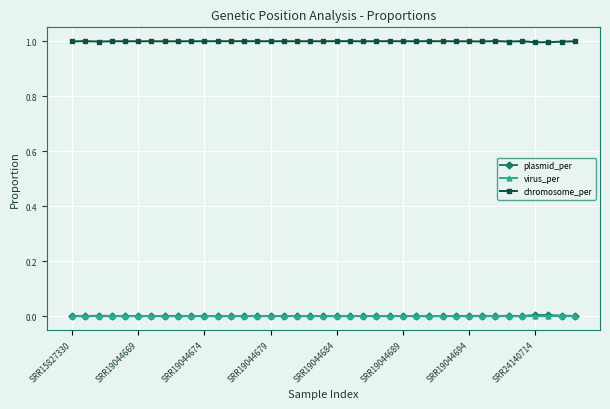

True or false: virus_per and chromosome_per intersect in this chart.

False